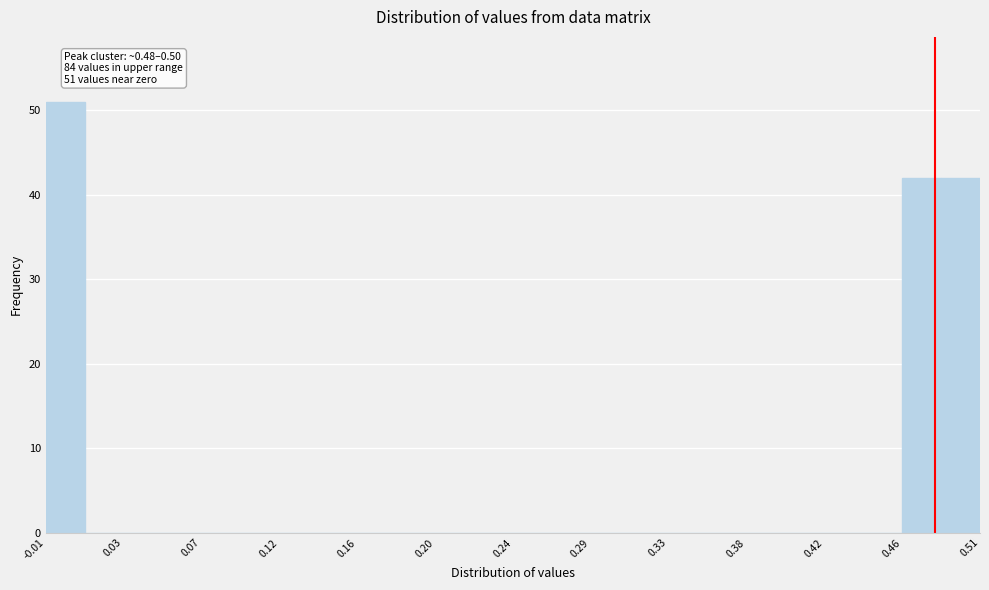

Which range on the x-axis has the tallest bar?

-0.015 to 0.005